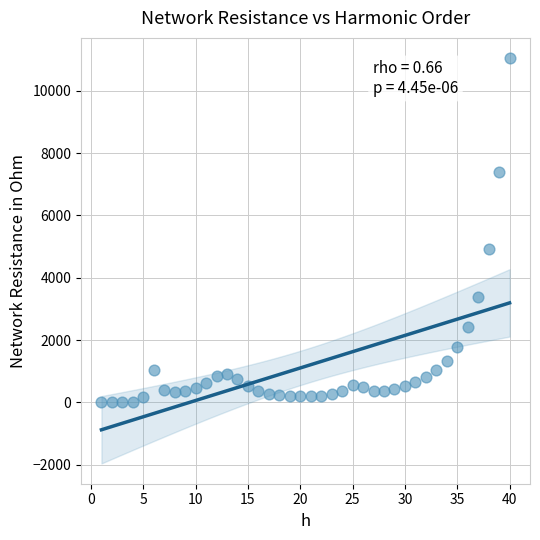

What Y value in the scatter plot is closest to 5527?

4931.6